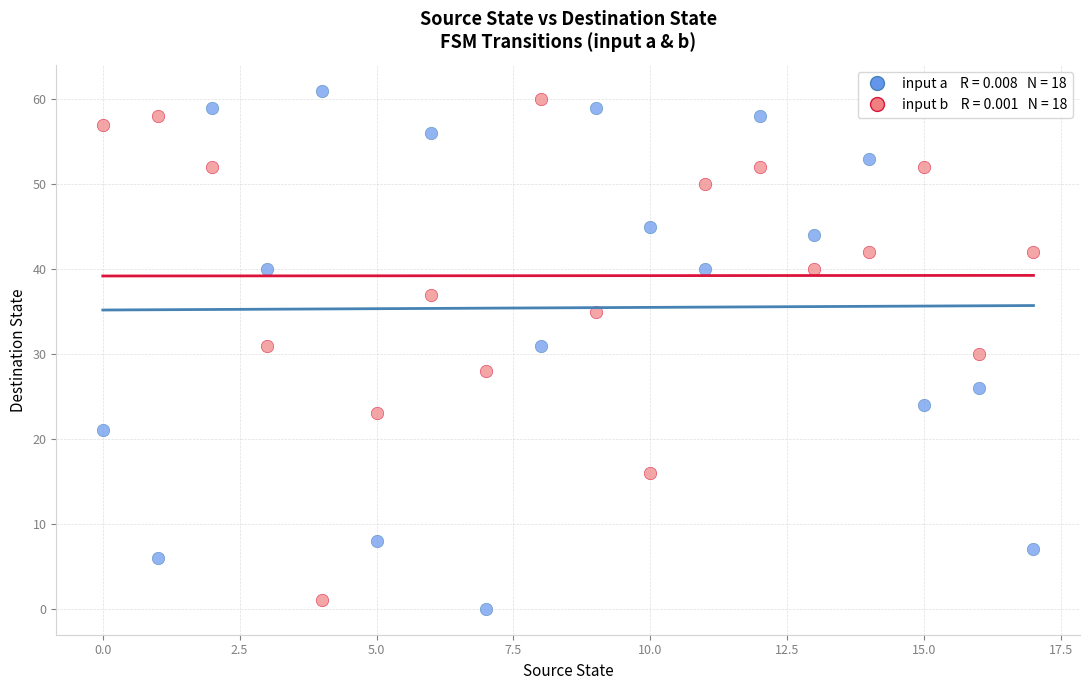

Across all data points, what is the range of Y values (max minus min)?

61